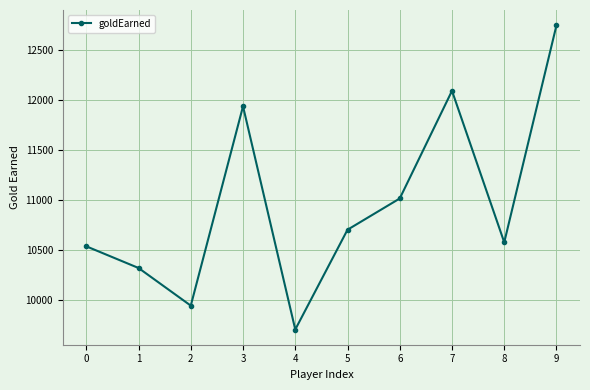

Rank the categories by value from highest to lowest.

9, 7, 3, 6, 5, 8, 0, 1, 2, 4